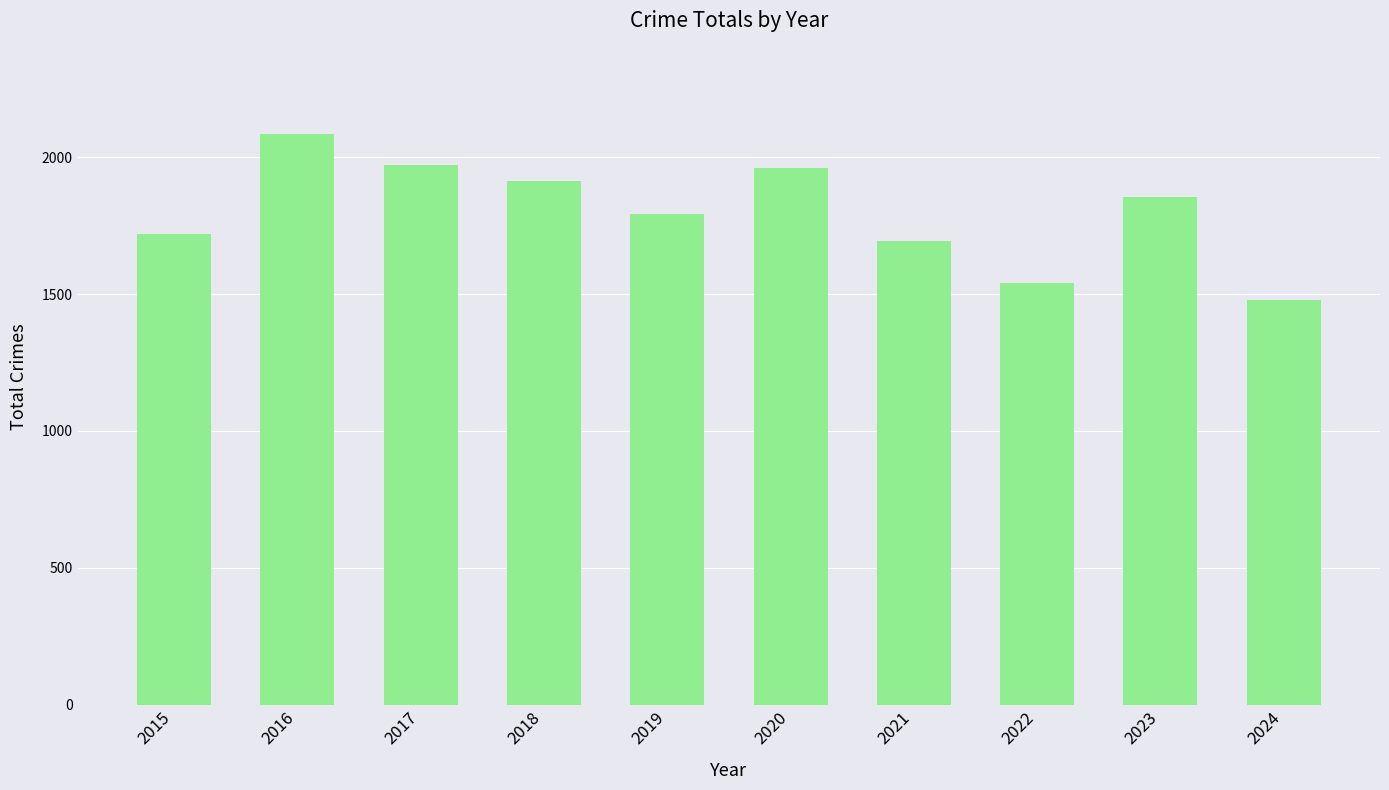

True or false: the data shows 2086 at 2016.

True